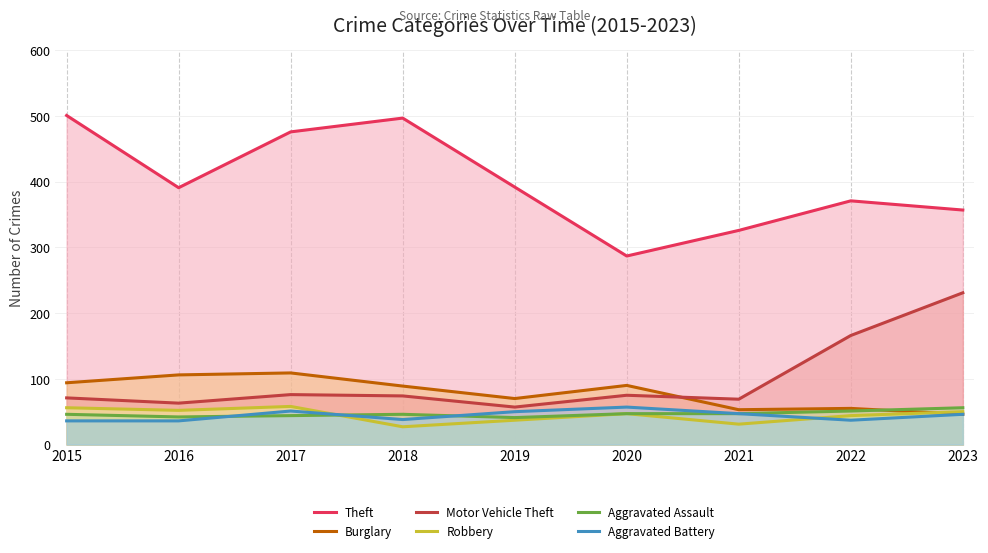

Which series changed the most between 2017 and 2023?

Motor Vehicle Theft